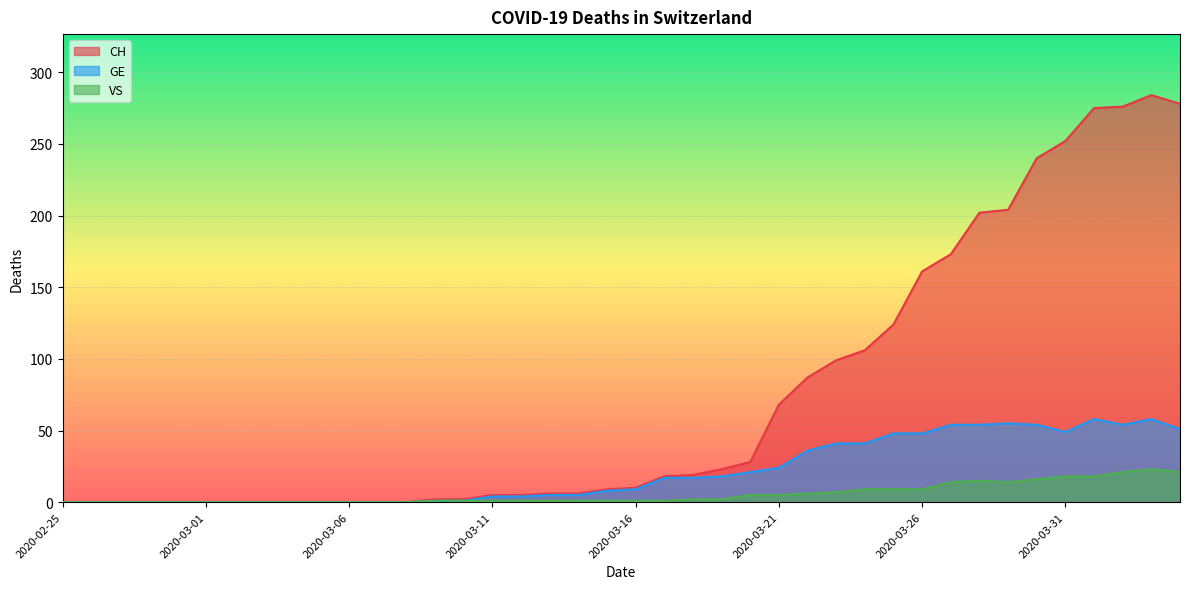

What is the label of the 21st point from the right?

2020-03-15